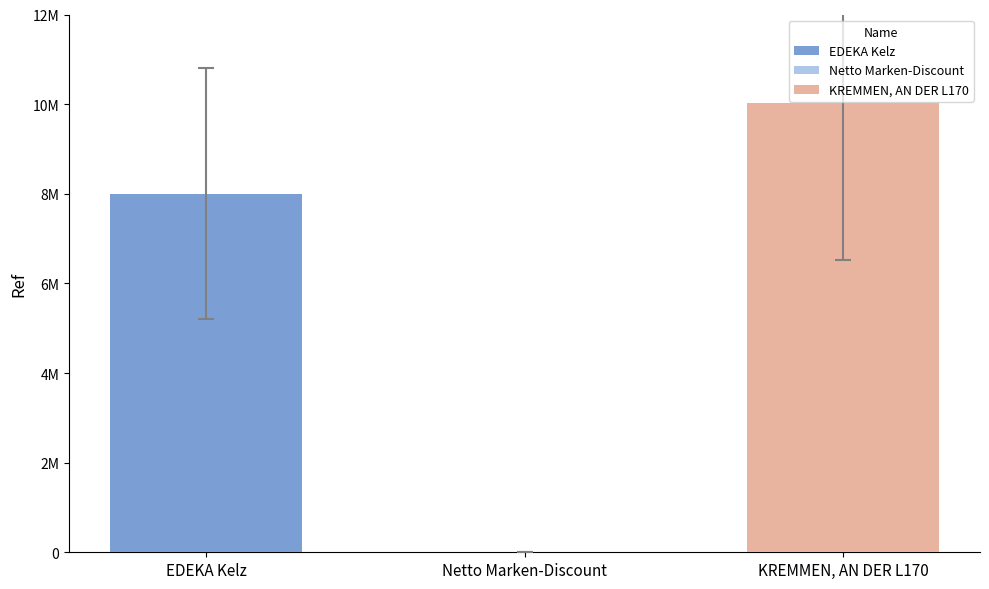

Does the chart contain stacked bars?

No